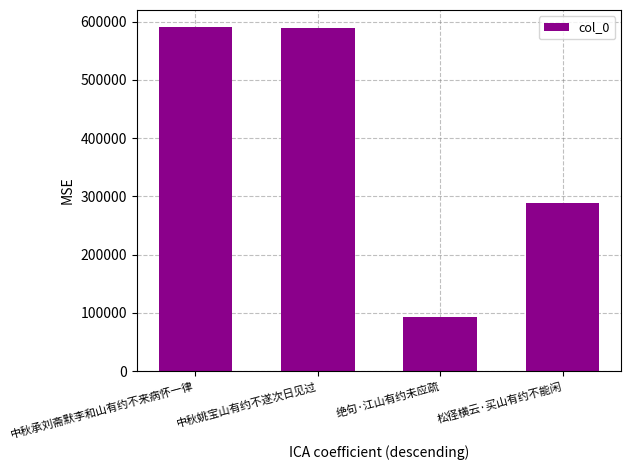

Approximately how many times larger is the value at 松径横云·买山有约不能闲 compared to 中秋姚宝山有约不遂次日见过?

0.5